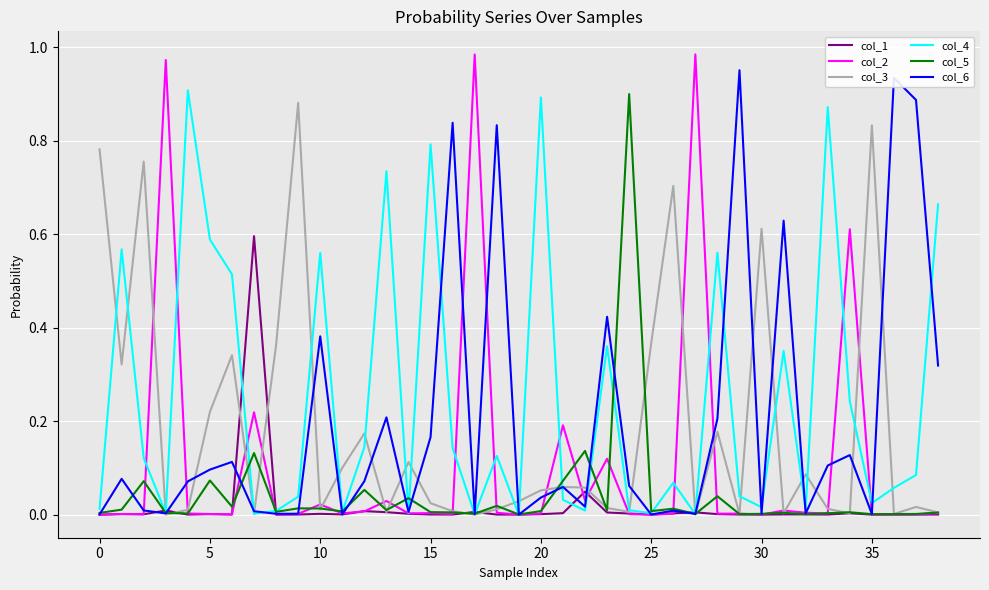

Reading left to right, list all the values displayed in this chart.

col_1: 0.0	0.0	0.0	0.0	0.0	0.0	0.0	0.6	0.0	0.0	0.0	0.0	0.0	0.0	0.0	0.0	0.0	0.0	0.0	0.0	0.0	0.0	0.0	0.0	0.0	0.0	0.0	0.0	0.0	0.0	0.0	0.0	0.0	0.0	0.0	0.0	0.0	0.0	0.0
col_2: 0.0	0.0	0.0	1.0	0.0	0.0	0.0	0.2	0.0	0.0	0.0	0.0	0.0	0.0	0.0	0.0	0.0	1.0	0.0	0.0	0.0	0.2	0.0	0.1	0.0	0.0	0.0	1.0	0.0	0.0	0.0	0.0	0.0	0.0	0.6	0.0	0.0	0.0	0.0
col_3: 0.8	0.3	0.8	0.0	0.0	0.2	0.3	0.0	0.4	0.9	0.0	0.1	0.2	0.0	0.1	0.0	0.0	0.0	0.0	0.0	0.1	0.1	0.1	0.0	0.0	0.4	0.7	0.0	0.2	0.0	0.6	0.0	0.1	0.0	0.0	0.8	0.0	0.0	0.0
col_4: 0.0	0.6	0.1	0.0	0.9	0.6	0.5	0.0	0.0	0.0	0.6	0.0	0.1	0.7	0.0	0.8	0.1	0.0	0.1	0.0	0.9	0.0	0.0	0.4	0.0	0.0	0.1	0.0	0.6	0.0	0.0	0.4	0.0	0.9	0.2	0.0	0.1	0.1	0.7
col_5: 0.0	0.0	0.1	0.0	0.0	0.1	0.0	0.1	0.0	0.0	0.0	0.0	0.1	0.0	0.0	0.0	0.0	0.0	0.0	0.0	0.0	0.1	0.1	0.0	0.9	0.0	0.0	0.0	0.0	0.0	0.0	0.0	0.0	0.0	0.0	0.0	0.0	0.0	0.0
col_6: 0.0	0.1	0.0	0.0	0.1	0.1	0.1	0.0	0.0	0.0	0.4	0.0	0.1	0.2	0.0	0.2	0.8	0.0	0.8	0.0	0.0	0.1	0.0	0.4	0.1	0.0	0.0	0.0	0.2	1.0	0.0	0.6	0.0	0.1	0.1	0.0	0.9	0.9	0.3